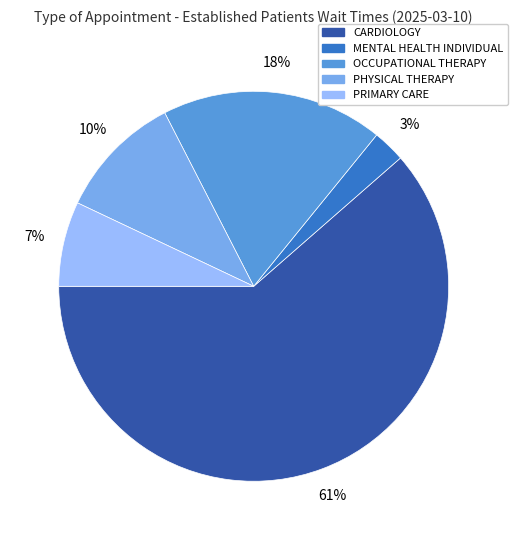

To the nearest percent, what is the difference between the largest and smallest slice percentages?

59%